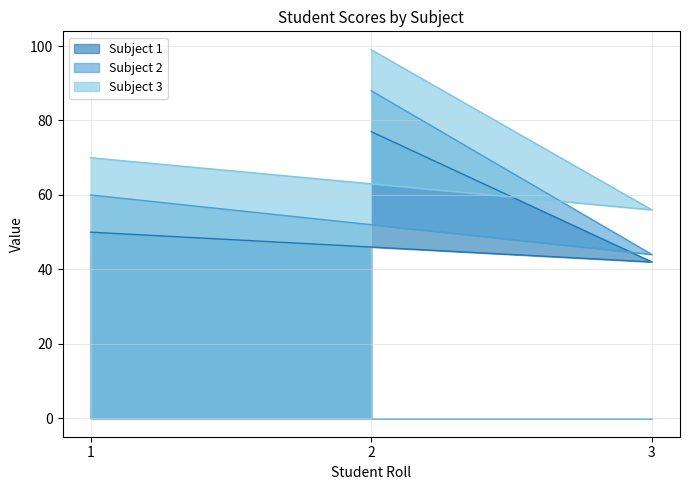

How many values in the Subject 2 series exceed 60?

1